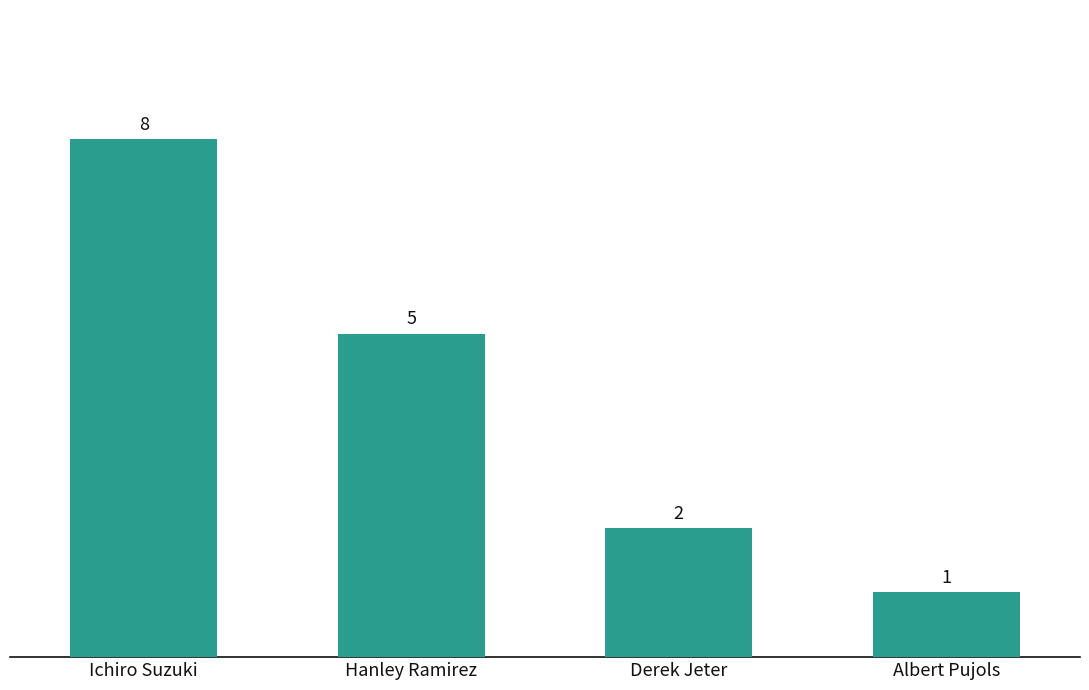

True or false: the data shows 3 at Hanley Ramirez.

False